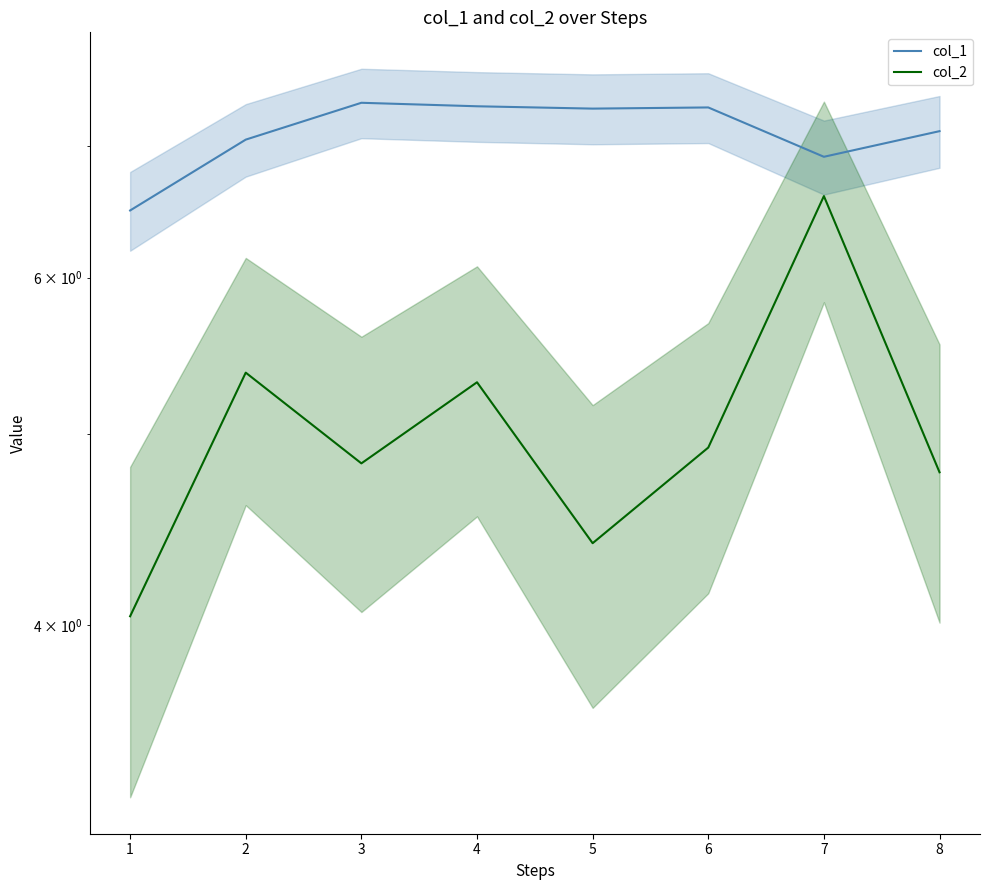

What is the average value of the col_2 series?

5.0